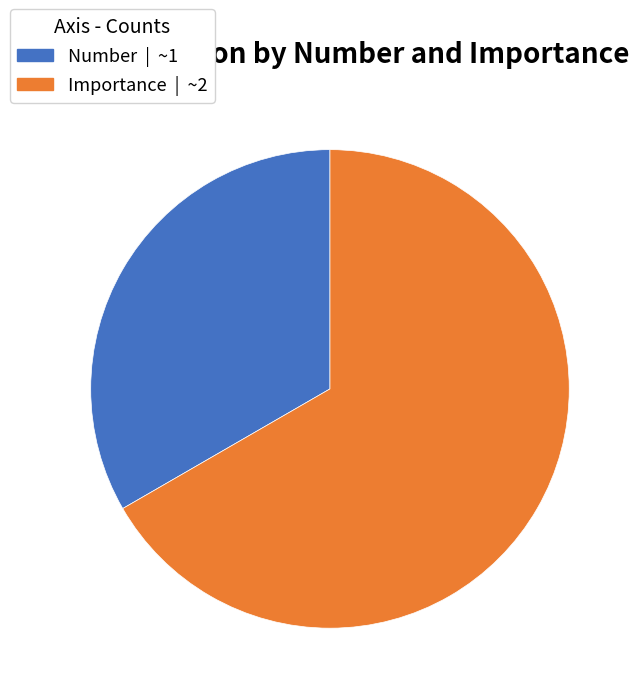

Is it true that Importance is 59% of the pie?

False